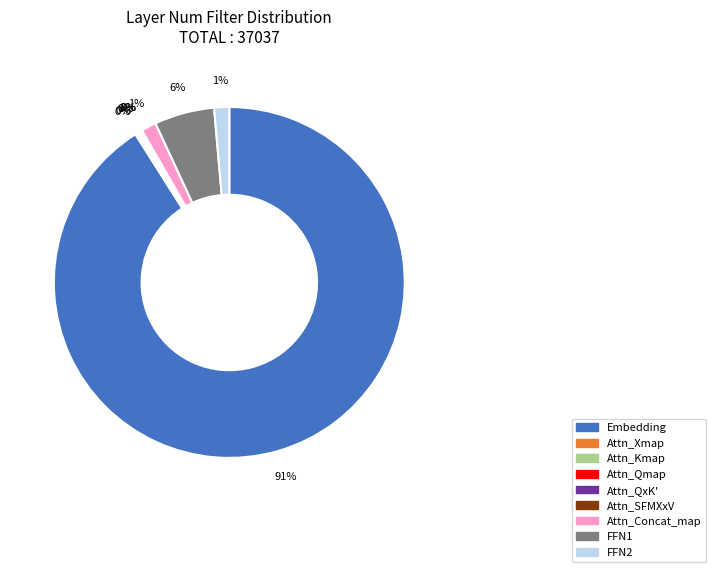

Which slice represents more than half of the pie?

Embedding